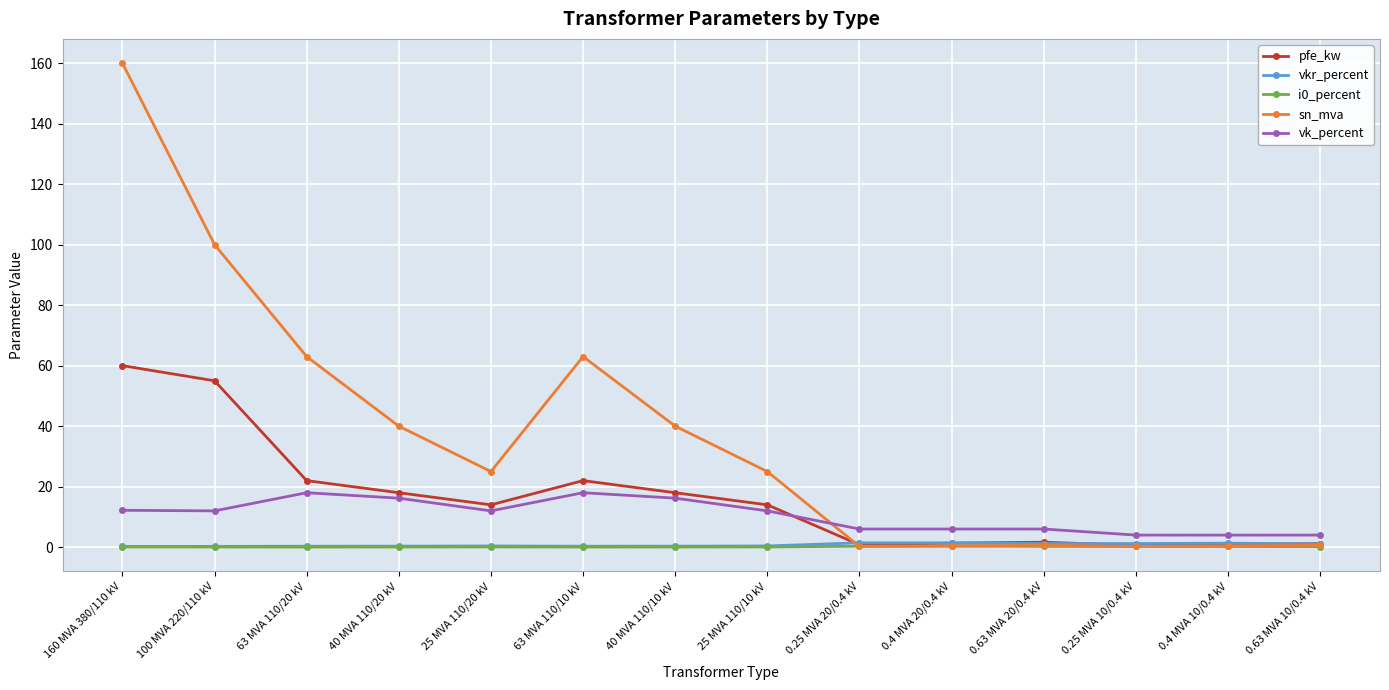

Which series changed the most between 160 MVA 380/110 kV and 40 MVA 110/10 kV?

sn_mva